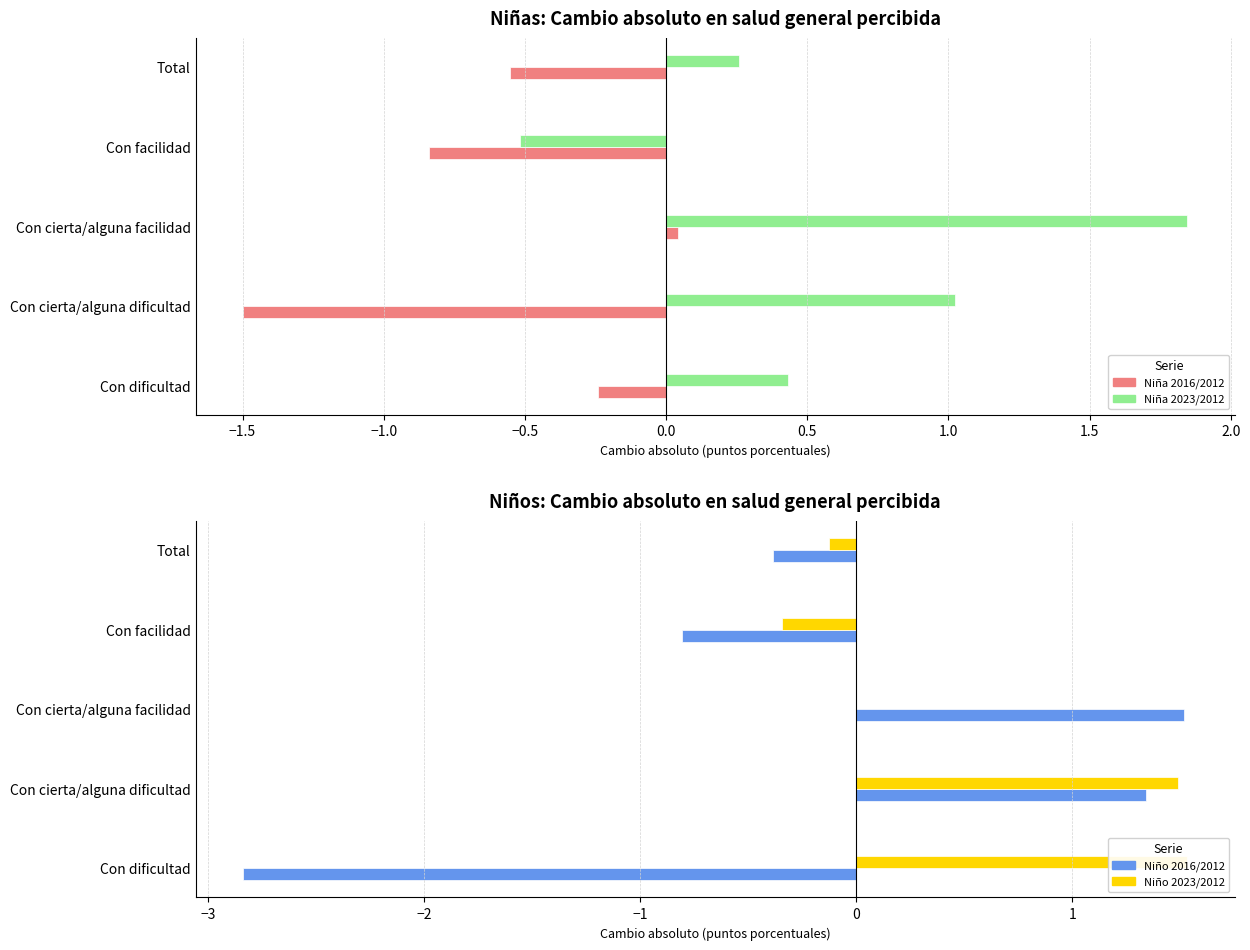

Which series has the widest spread of values?

Niño 2016/2012